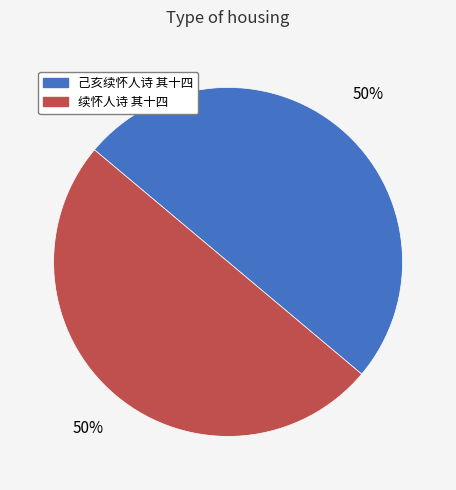

To the nearest percent, what is the average slice percentage?

50%